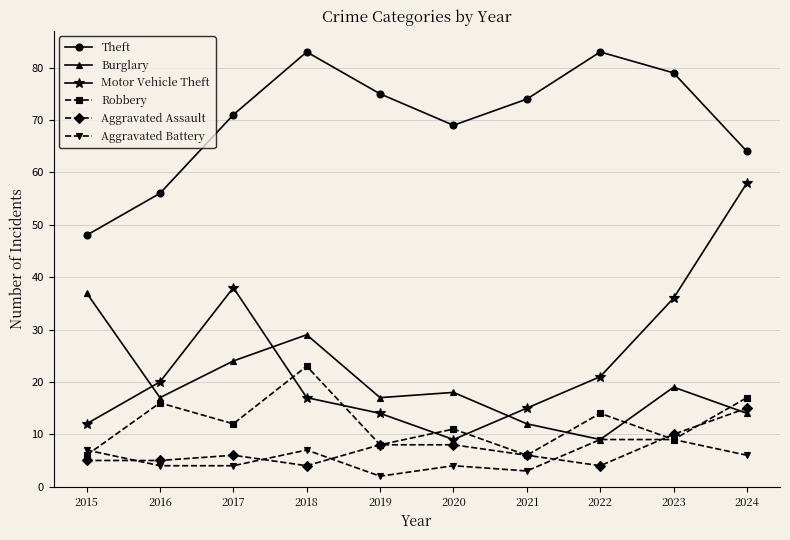

Reading left to right, list all the values displayed in this chart.

Theft: 48	56	71	83	75	69	74	83	79	64
Burglary: 37	17	24	29	17	18	12	9	19	14
Motor Vehicle Theft: 12	20	38	17	14	9	15	21	36	58
Robbery: 6	16	12	23	8	11	6	14	9	17
Aggravated Assault: 5	5	6	4	8	8	6	4	10	15
Aggravated Battery: 7	4	4	7	2	4	3	9	9	6